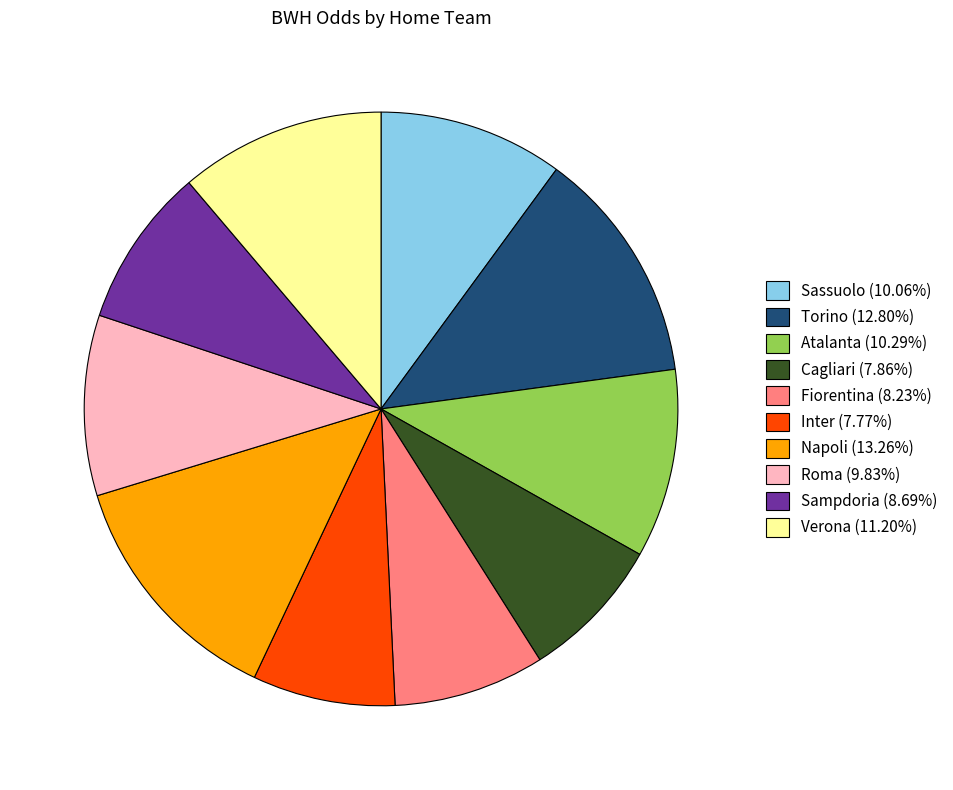

Approximately how many times larger is the value at Sassuolo (10.06%) compared to Cagliari (7.86%)?

1.3